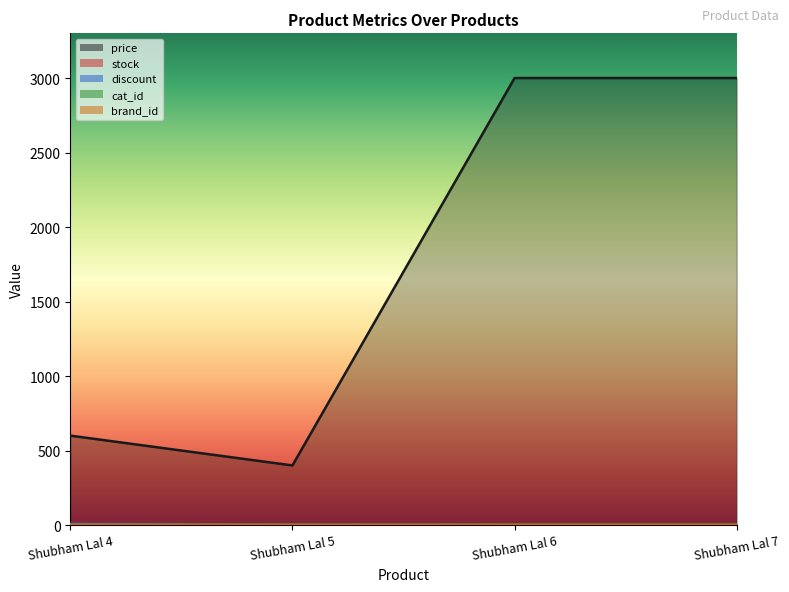

True or false: discount and cat_id intersect in this chart.

False